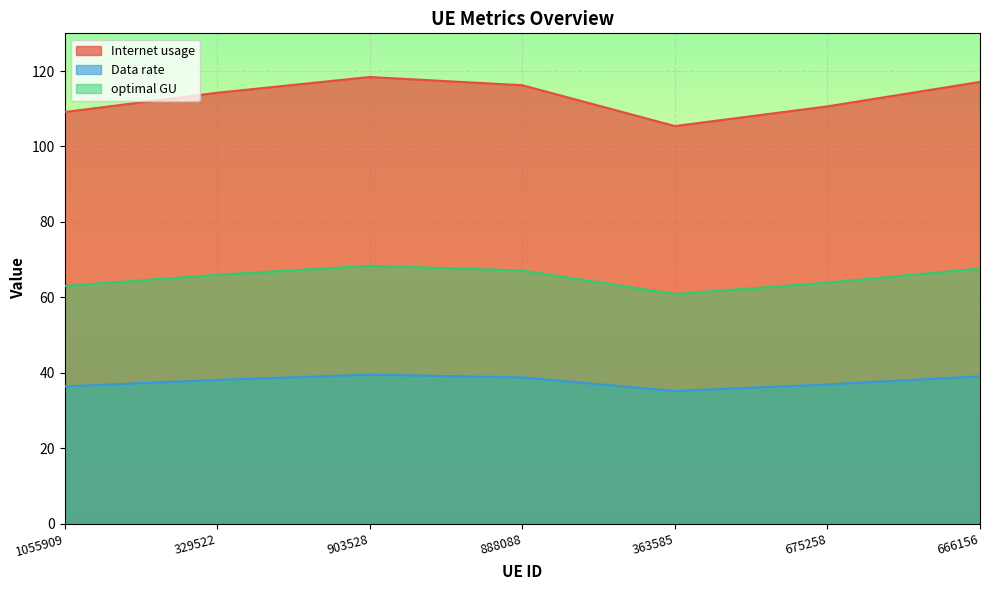

What is the sum of all optimal GU values?

456.8